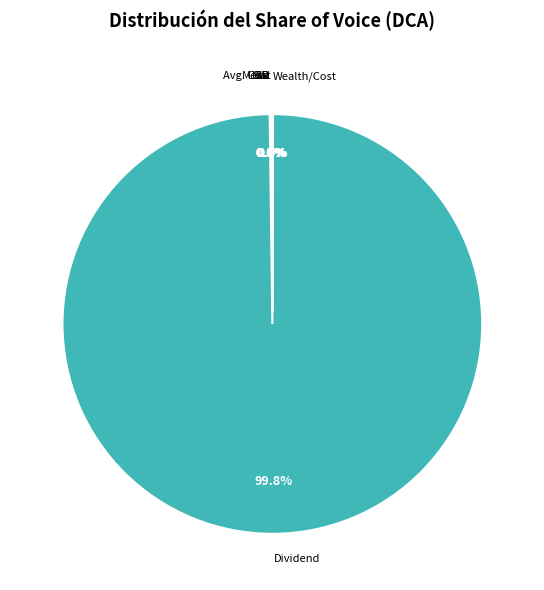

Which slice represents more than half of the pie?

Dividend